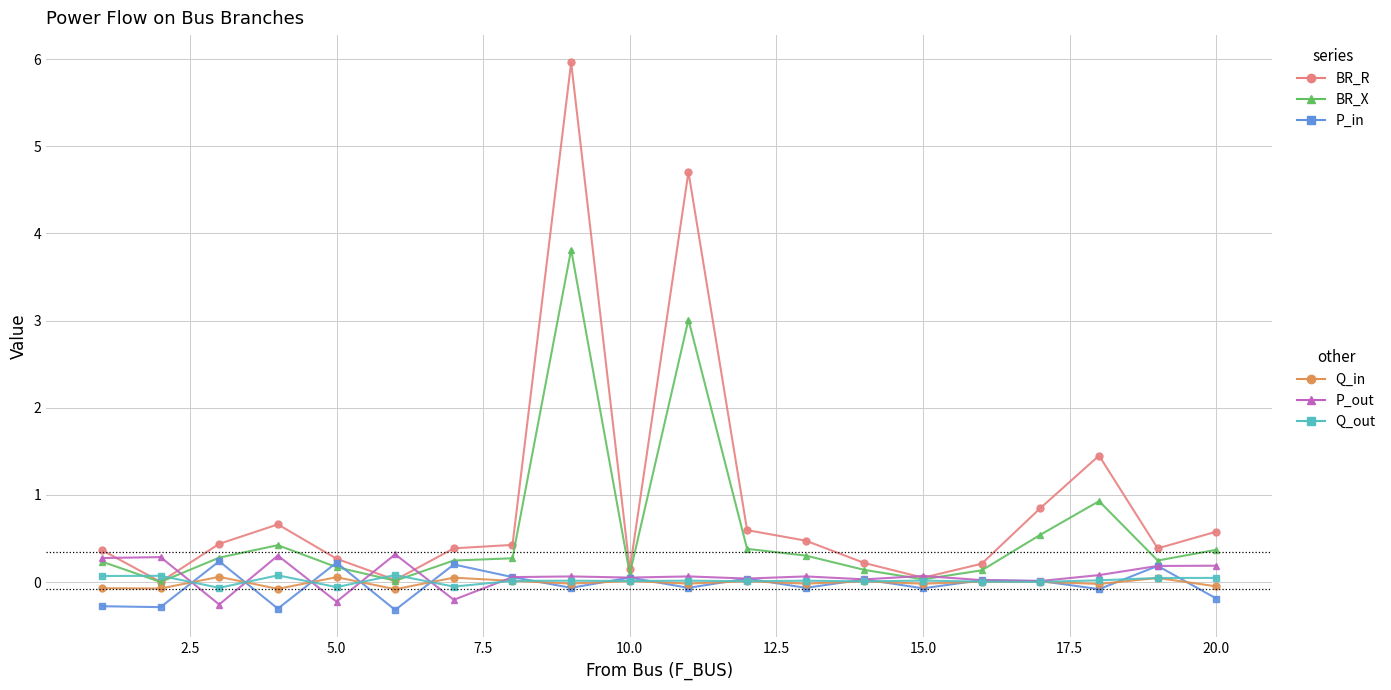

What is the smallest value displayed?

-0.3